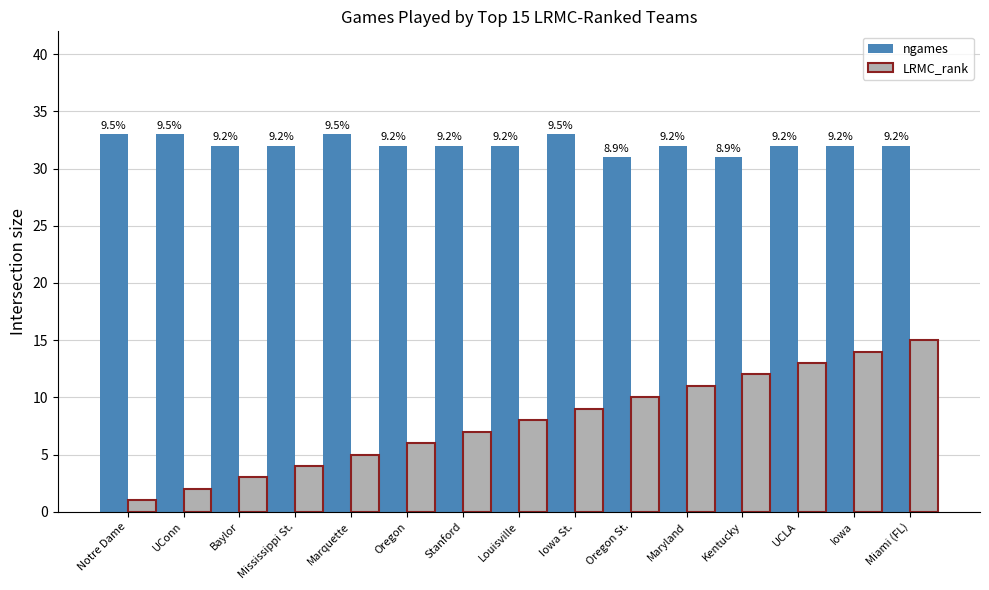

Rank the series by their average value, from lowest to highest.

LRMC_rank, ngames